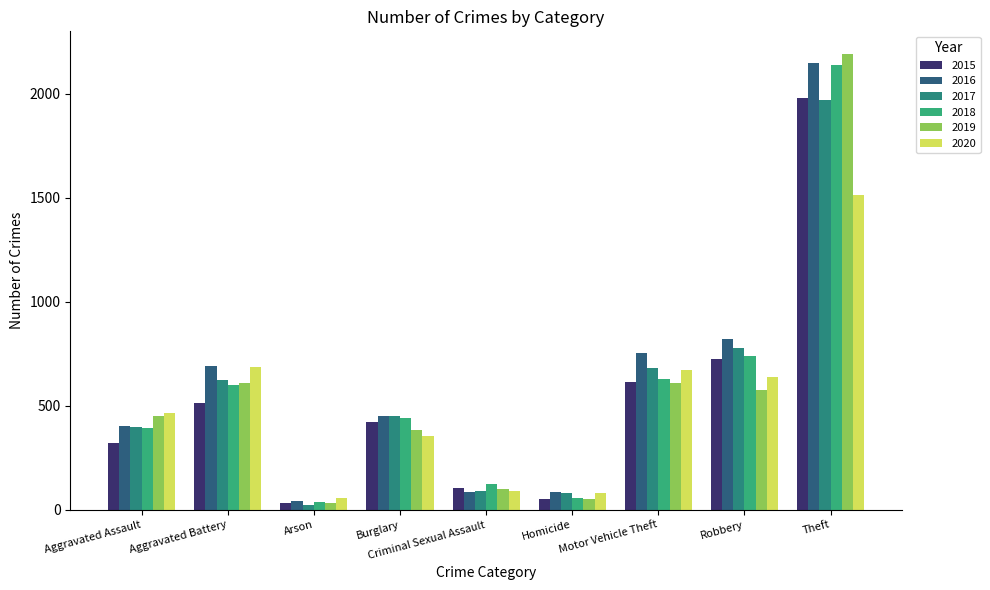

What is the average value of the 2018 series?

574